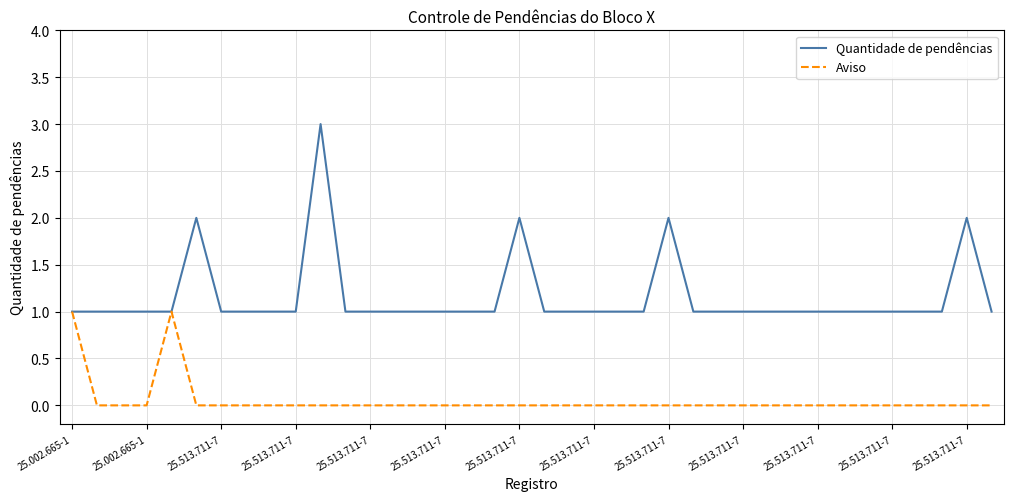

What is the minimum value for Quantidade de pendências?

1